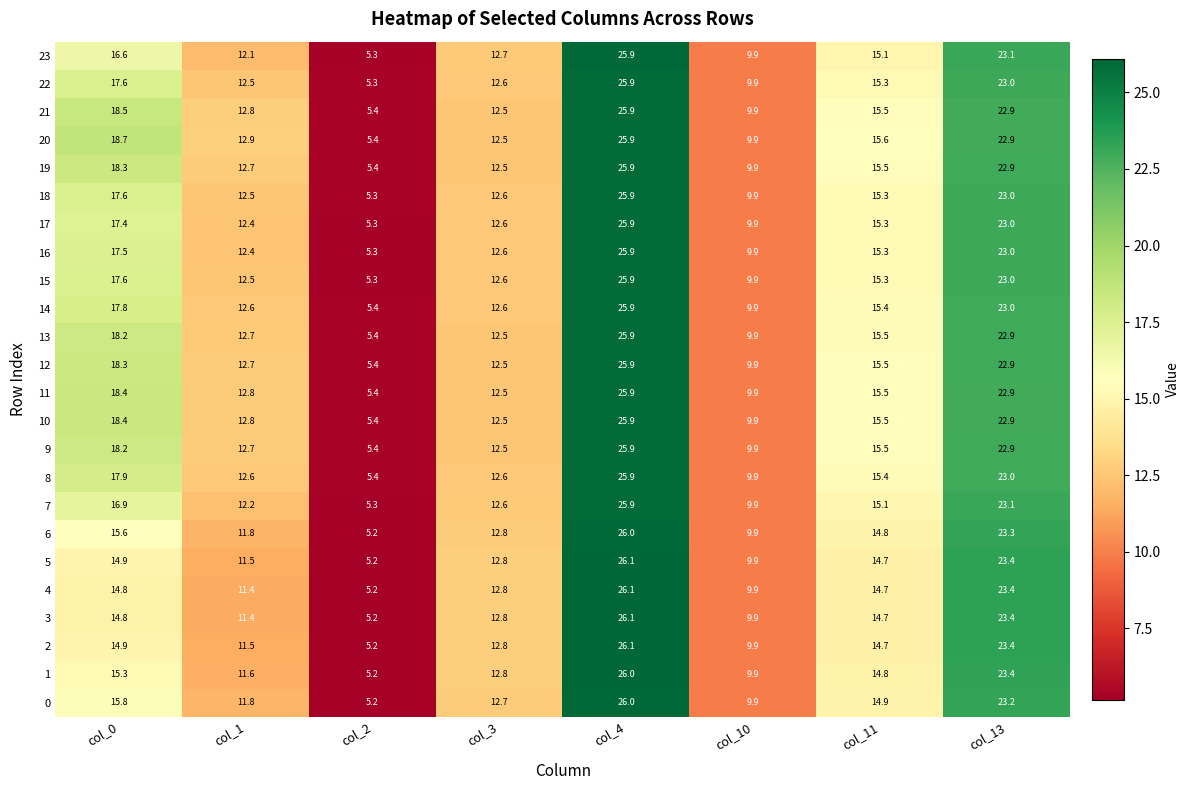

What is the sum of all 19 values?

123.1